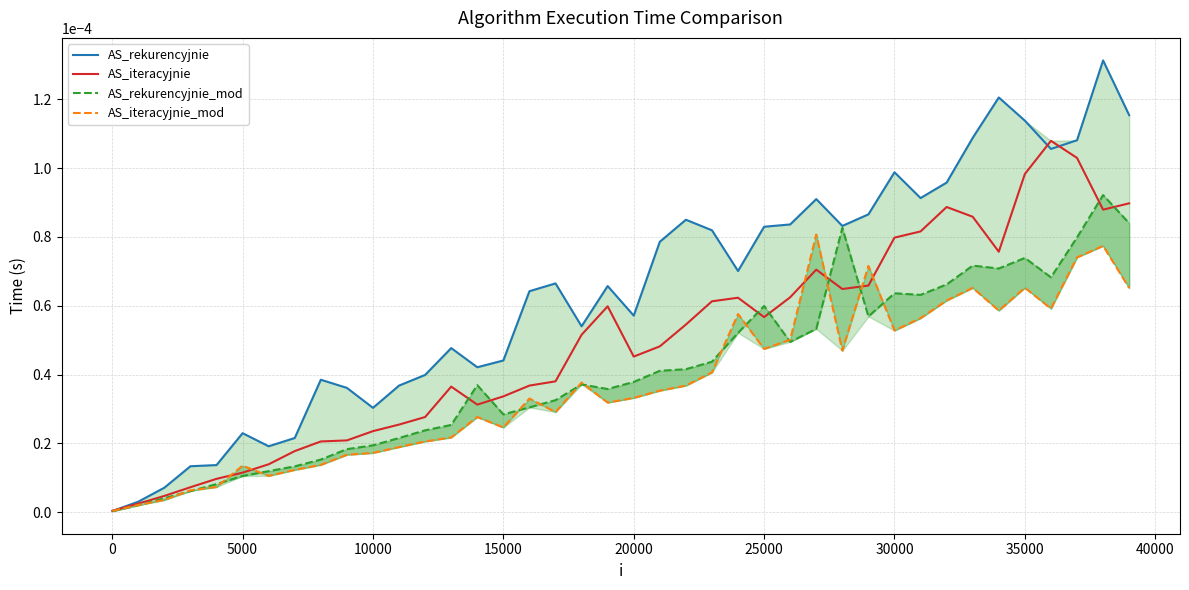

How many lines are shown in the chart?

4